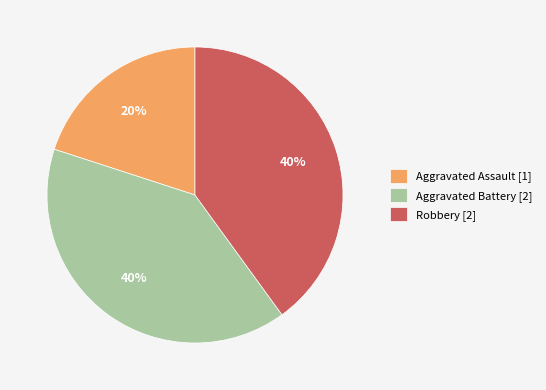

Is it true that Aggravated Battery [2] is 48% of the pie?

False